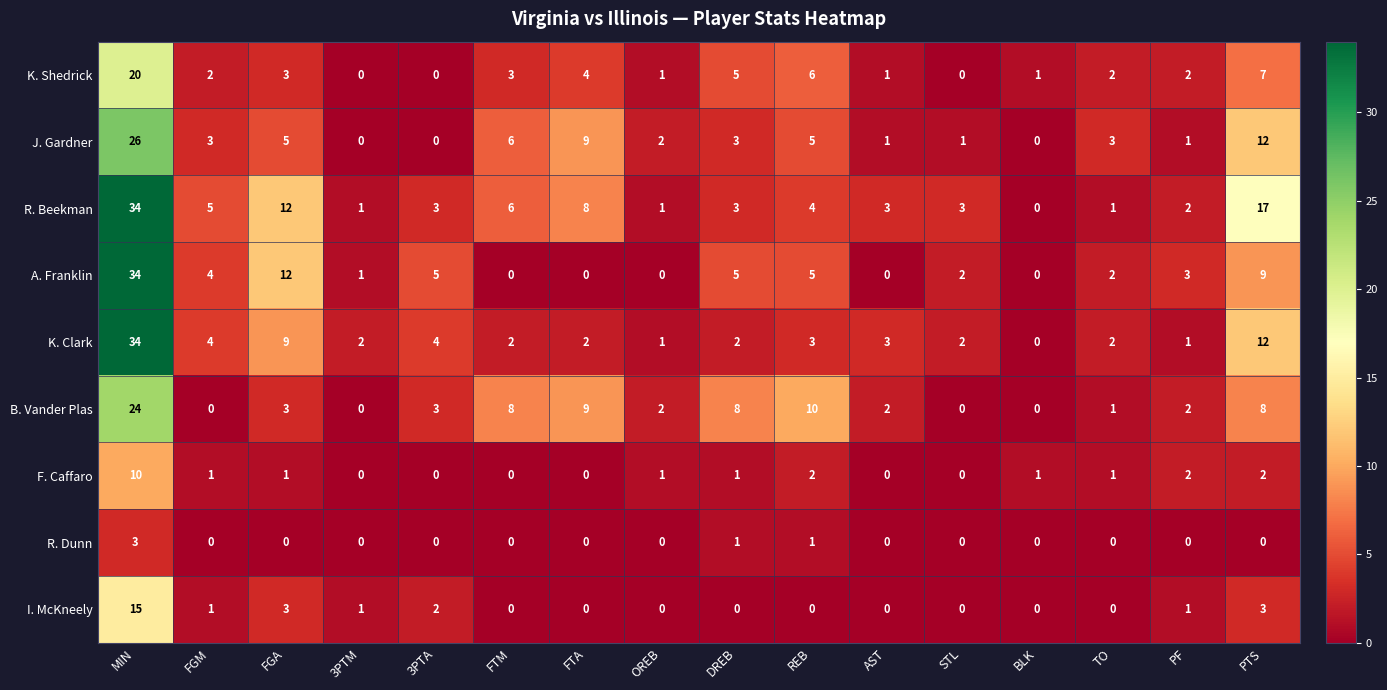

The K. Clark series shows 2 at TO. True or false?

True